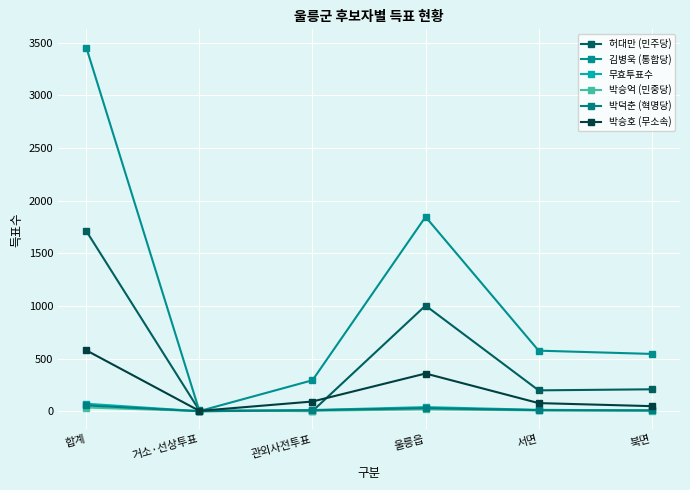

What is the difference between the maximum and minimum values in the 박승억 (민중당) series?

34